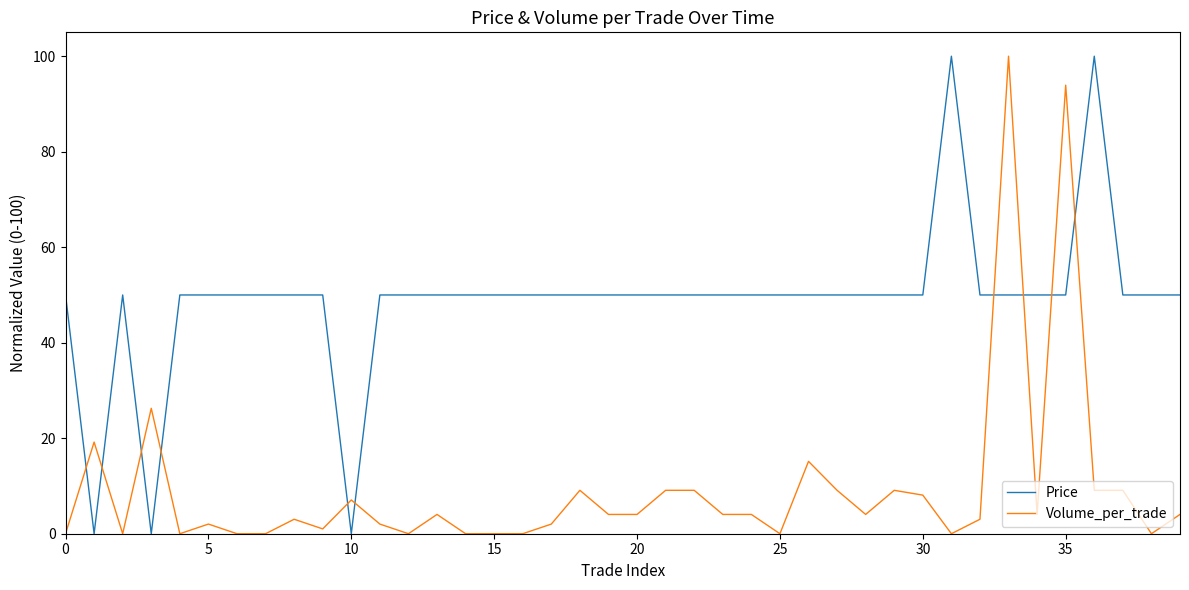

Reading left to right, extract all data points from this chart.

Price: 50.0	0.0	50.0	0.0	50.0	50.0	50.0	50.0	50.0	50.0	0.0	50.0	50.0	50.0	50.0	50.0	50.0	50.0	50.0	50.0	50.0	50.0	50.0	50.0	50.0	50.0	50.0	50.0	50.0	50.0	50.0	100.0	50.0	50.0	50.0	50.0	100.0	50.0	50.0	50.0
Volume_per_trade: 0.0	19.2	0.0	26.3	0.0	2.0	0.0	0.0	3.0	1.0	7.1	2.0	0.0	4.0	0.0	0.0	0.0	2.0	9.1	4.0	4.0	9.1	9.1	4.0	4.0	0.0	15.2	9.1	4.0	9.1	8.1	0.0	3.0	100.0	4.0	93.9	9.1	9.1	0.0	4.0